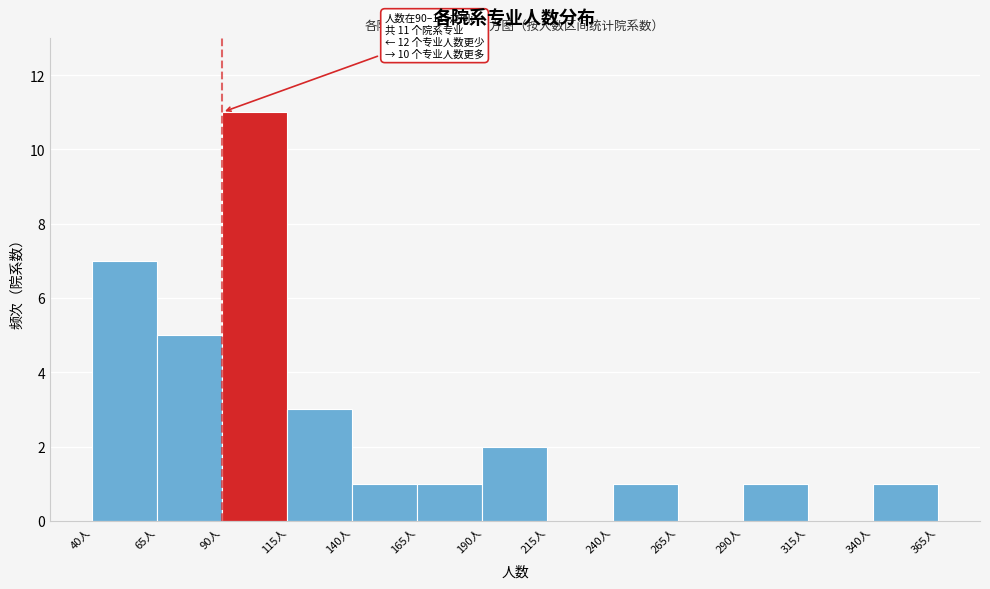

Over which range of the x-axis is the bar tallest?

90 to 115